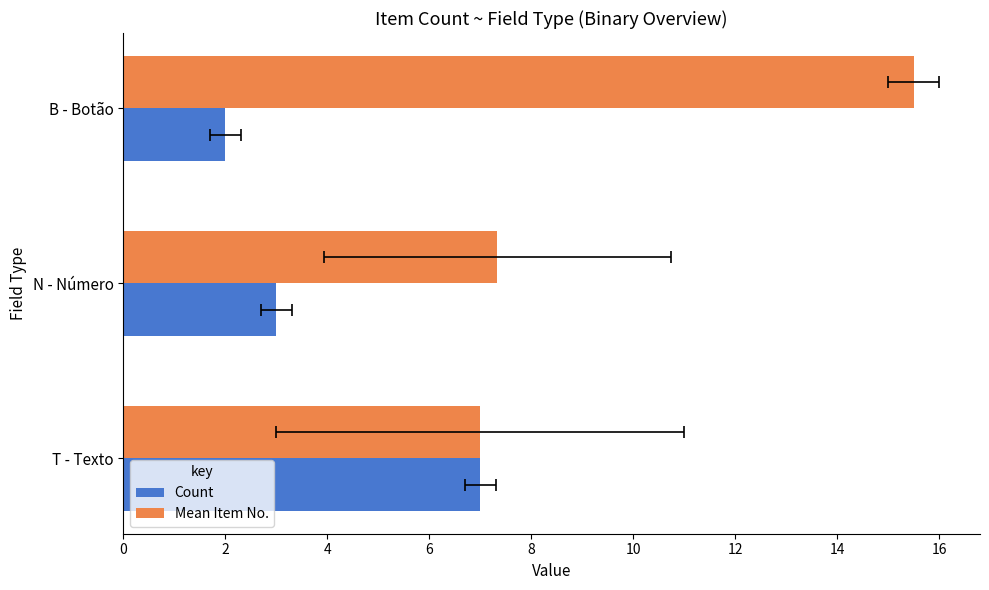

How many groups of bars are there?

3